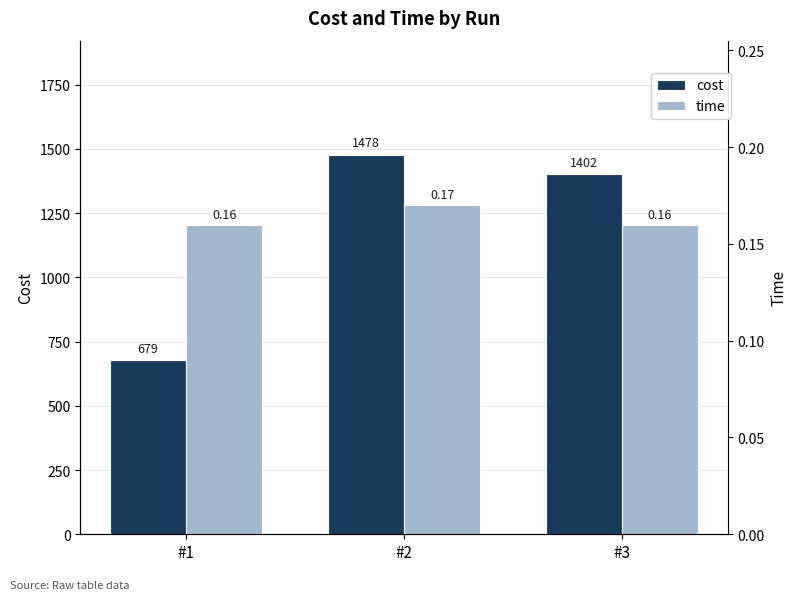

Where does the cost series first go above 1402?

#2